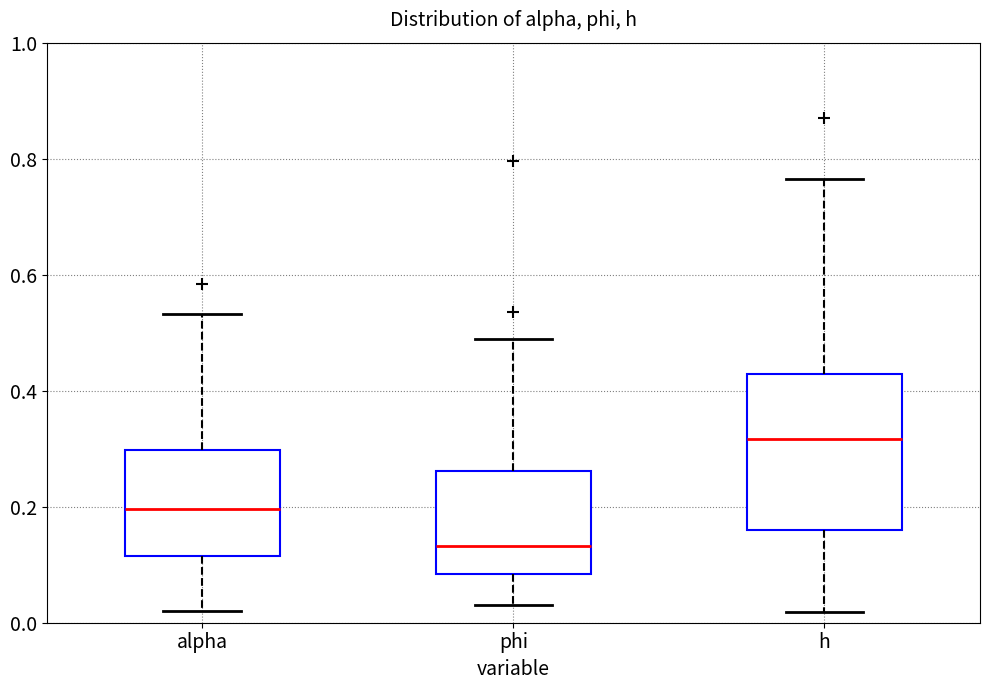

Reading left to right, read every box against the y-axis: the position of its median line, the range the box covers, and the ends of its whiskers. The values are not printed on the chart, so give them approximately, as read against the axis.

alpha: median 0.20, box 0.12 to 0.30, whiskers 0.02 to 0.54
phi: median 0.14, box 0.08 to 0.26, whiskers 0.04 to 0.48
h: median 0.32, box 0.16 to 0.42, whiskers 0.02 to 0.76